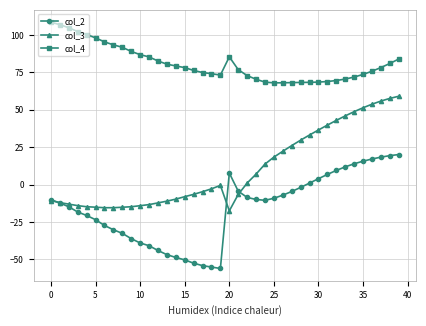

Rank the series by their average value, from highest to lowest.

col_4, col_3, col_2